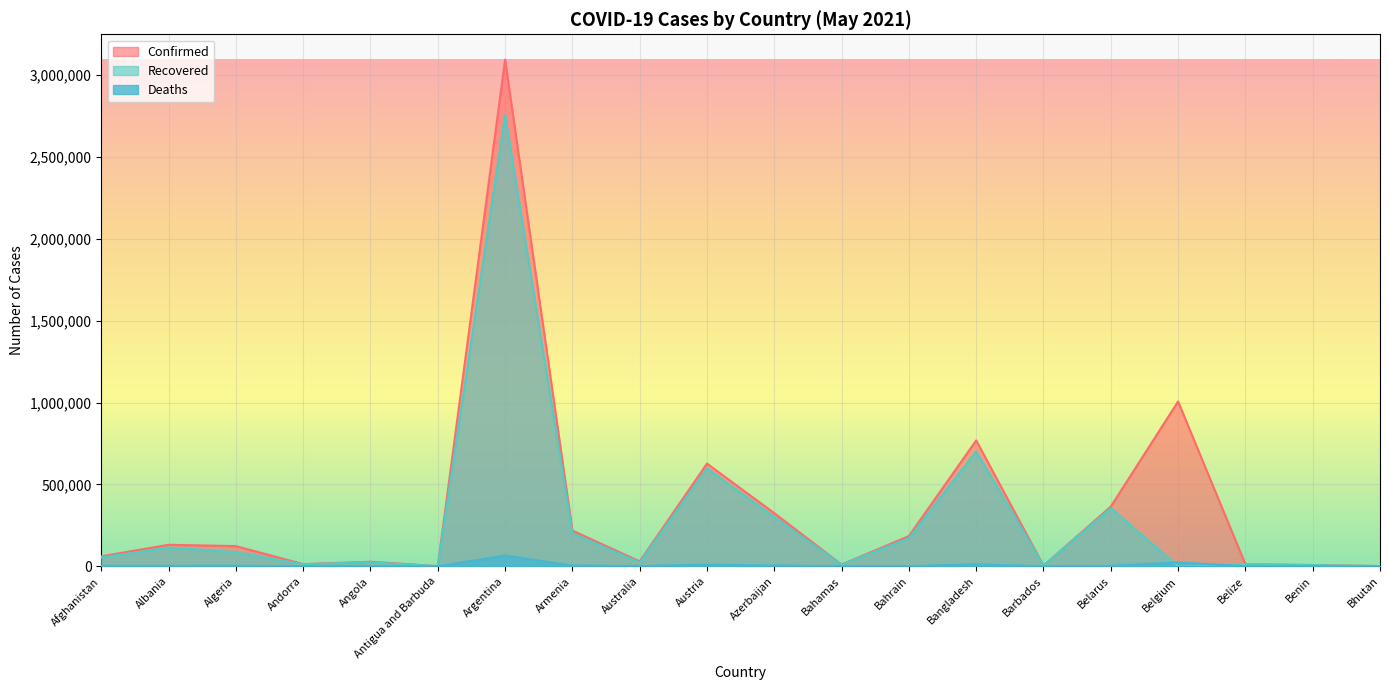

Rank the categories by Confirmed value from lowest to highest.

Bhutan, Antigua and Barbuda, Barbados, Benin, Bahamas, Belize, Andorra, Angola, Australia, Afghanistan, Algeria, Albania, Bahrain, Armenia, Azerbaijan, Belarus, Austria, Bangladesh, Belgium, Argentina